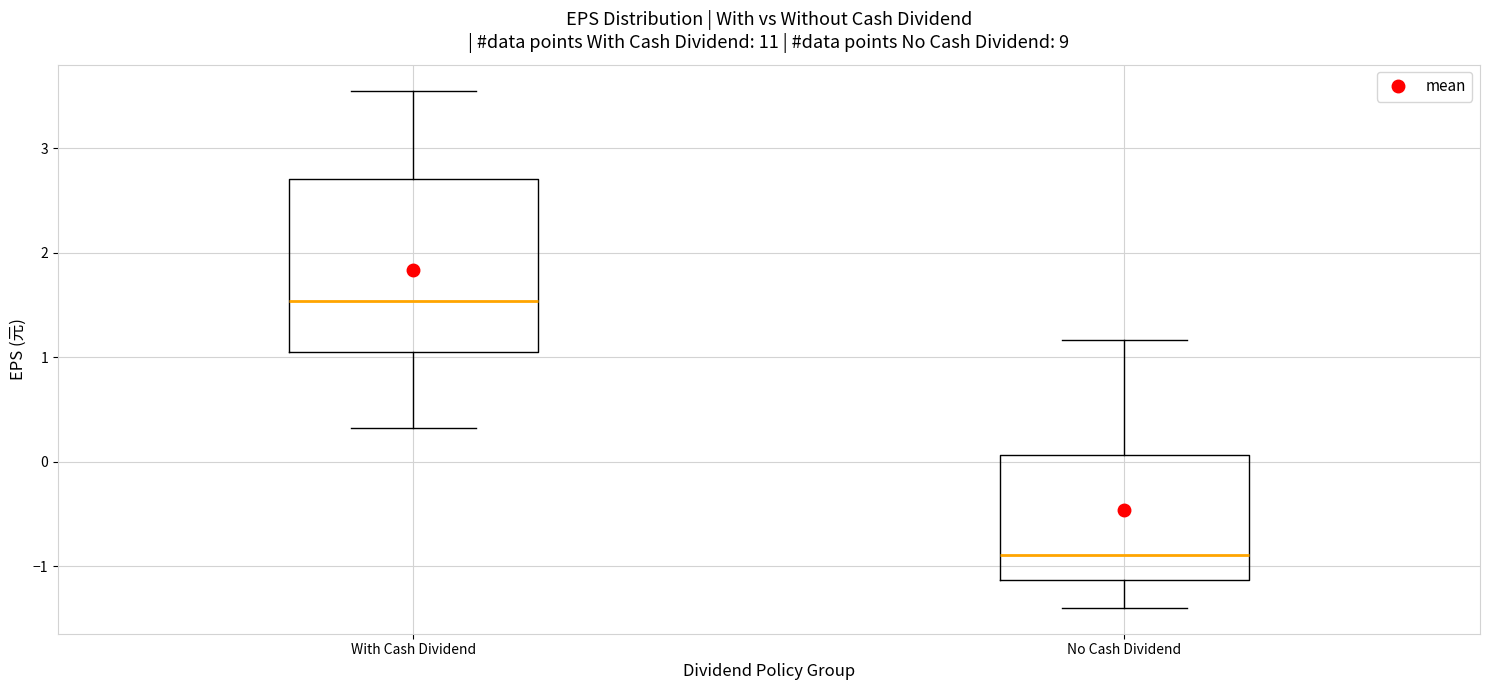

Reading left to right, transcribe this box plot: for each box, give where its median line is, the range the box spans, and where its two whiskers end, as read against the y-axis. The values are not printed on the chart, so give them approximately, as read against the axis.

With Cash Dividend: median 1.5, box 1.1 to 2.7, whiskers 0.3 to 3.6
No Cash Dividend: median -0.9, box -1.1 to 0.1, whiskers -1.4 to 1.2